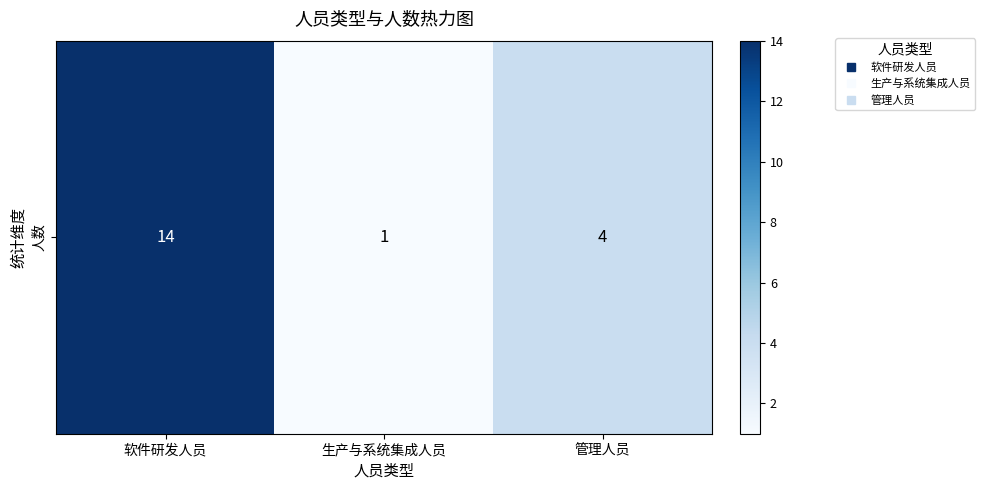

The chart shows a value of 8 at 软件研发人员. True or false?

False